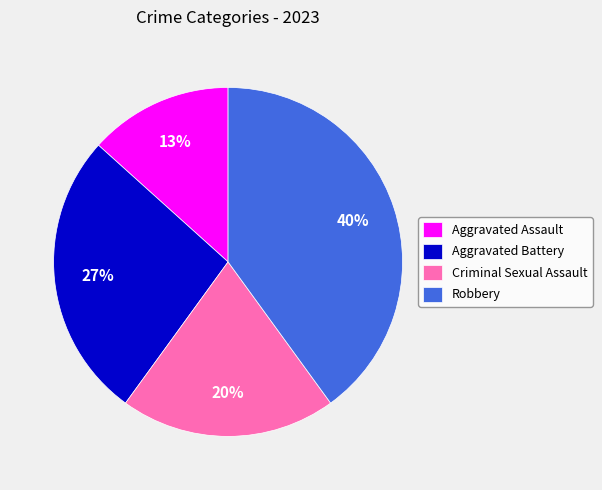

Is there a majority slice in this chart?

No